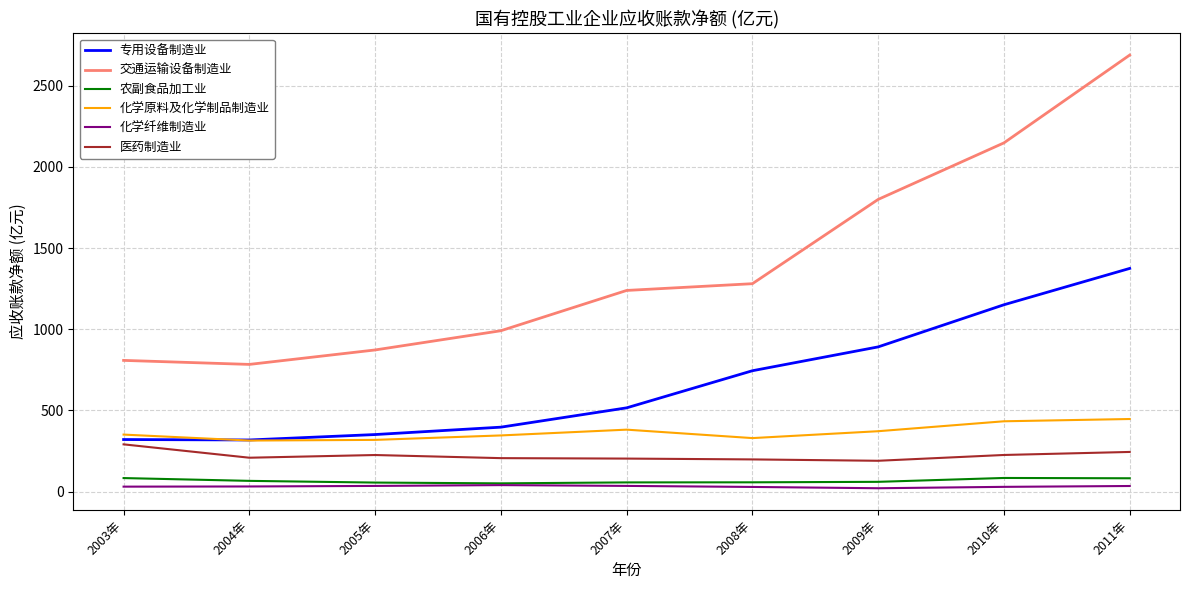

Is it true that 医药制造业 equals 297.1 at 2004年?

False